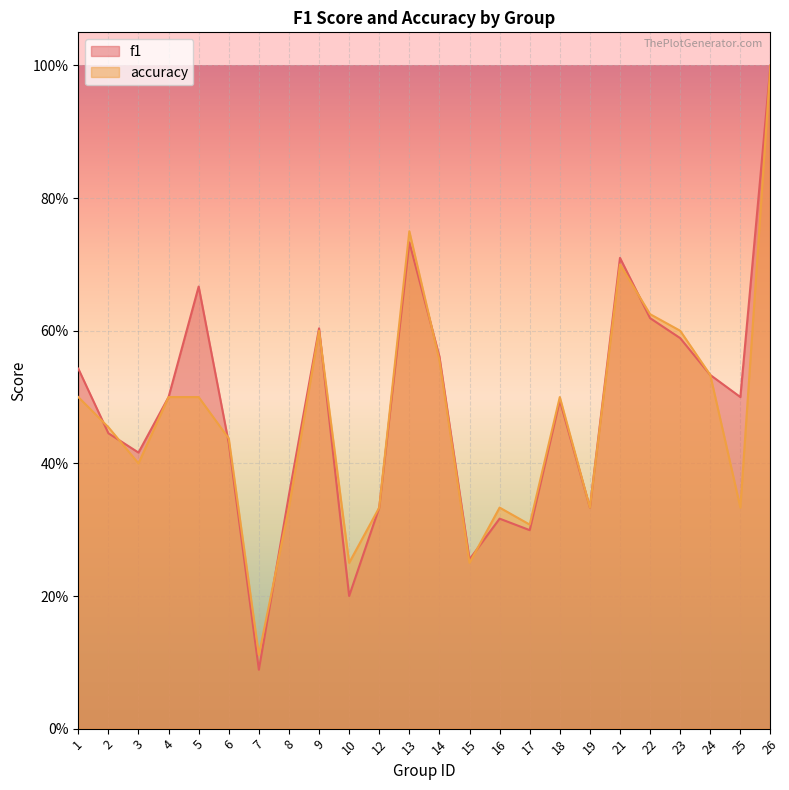

How many lines are shown in the chart?

2